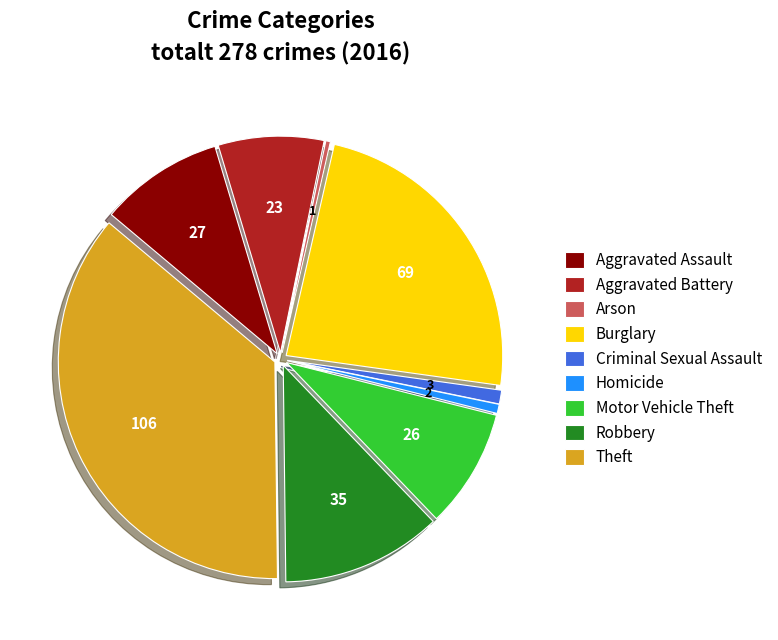

Do Arson and Theft together represent more than half of the pie?

No